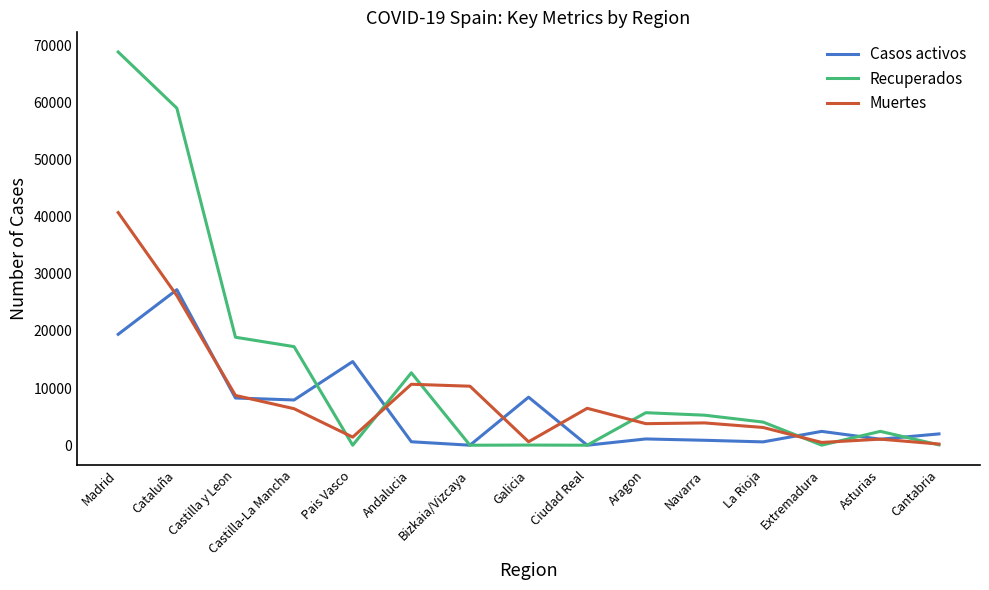

At which label is Recuperados closest to 34426?

Castilla y Leon